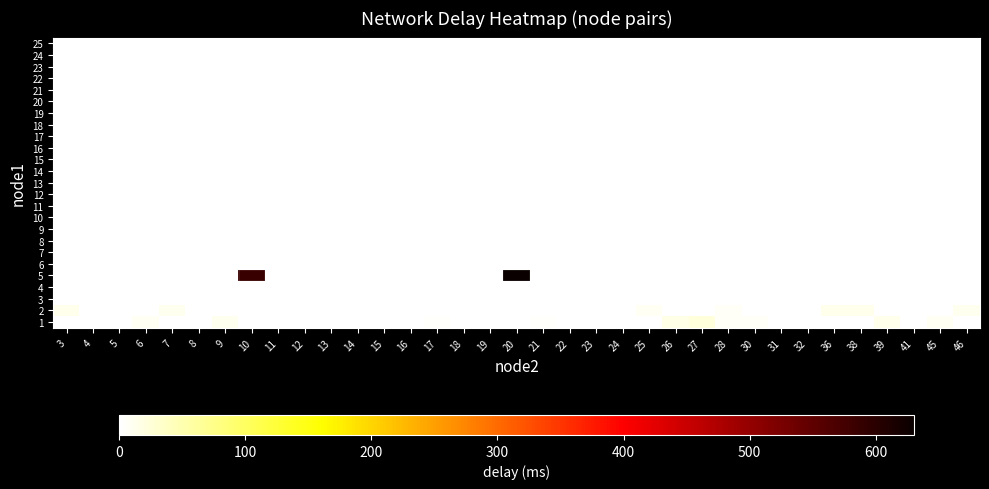

Reading right to left, list all the values displayed in this chart.

1: 46=0.0	45=9.0	41=2.1	39=14.0	38=0.0	36=0.0	32=0.0	31=0.0	30=5.4	28=6.4	27=22.9	26=15.8	25=0.0	24=1.5	23=0.0	22=2.4	21=3.5	20=0.0	19=0.0	18=0.0	17=3.4	16=0.0	15=0.0	14=0.6	13=1.8	12=0.0	11=0.0	10=0.0	9=10.1	8=0.0	7=0.0	6=8.5	5=0.0	4=0.0	3=0.8
2: 46=12.3	45=0.0	41=0.0	39=0.0	38=12.4	36=13.2	32=0.0	31=0.0	30=0.0	28=7.1	27=0.0	26=0.0	25=9.0	24=0.0	23=0.0	22=0.0	21=0.0	20=0.0	19=0.0	18=0.0	17=0.0	16=0.0	15=0.0	14=0.0	13=0.0	12=0.0	11=0.0	10=0.0	9=0.0	8=0.0	7=11.4	6=0.0	5=0.0	4=0.0	3=12.3
3: 46=0.0	45=0.0	41=0.0	39=0.0	38=0.0	36=0.0	32=0.0	31=0.0	30=0.0	28=0.0	27=0.0	26=0.0	25=0.0	24=0.0	23=0.6	22=0.0	21=0.0	20=0.0	19=0.0	18=0.0	17=0.0	16=0.0	15=0.0	14=0.0	13=0.0	12=0.0	11=0.0	10=0.0	9=0.0	8=0.0	7=0.0	6=0.0	5=0.0	4=0.0	3=0.0
4: 46=0.0	45=0.0	41=0.0	39=0.0	38=0.0	36=0.0	32=0.0	31=0.0	30=0.0	28=0.0	27=0.0	26=0.0	25=0.0	24=0.0	23=0.0	22=0.0	21=0.0	20=0.0	19=0.0	18=0.0	17=0.0	16=0.0	15=0.0	14=0.0	13=0.0	12=0.0	11=0.0	10=0.0	9=0.0	8=0.0	7=0.0	6=0.0	5=0.0	4=0.0	3=0.0
5: 46=0.0	45=0.0	41=0.0	39=0.0	38=0.0	36=0.0	32=0.0	31=0.0	30=0.0	28=0.0	27=0.0	26=0.0	25=0.0	24=0.0	23=0.0	22=0.0	21=0.0	20=630.4	19=0.0	18=0.0	17=0.0	16=0.0	15=0.0	14=0.0	13=0.0	12=0.0	11=0.0	10=584.0	9=0.0	8=0.0	7=0.0	6=0.0	5=0.0	4=0.0	3=0.0
6: 46=0.0	45=0.0	41=0.0	39=0.0	38=0.0	36=0.0	32=0.0	31=0.0	30=0.0	28=0.0	27=0.0	26=0.0	25=0.0	24=0.0	23=0.0	22=0.0	21=0.0	20=0.0	19=0.0	18=0.0	17=0.0	16=0.0	15=0.0	14=0.0	13=0.0	12=0.0	11=0.0	10=0.0	9=0.0	8=0.0	7=0.0	6=0.0	5=0.0	4=0.0	3=0.0
7: 46=0.0	45=0.0	41=0.0	39=0.0	38=0.0	36=0.0	32=0.0	31=0.0	30=0.0	28=0.0	27=0.0	26=0.0	25=0.0	24=0.0	23=0.0	22=0.0	21=0.0	20=0.0	19=0.0	18=0.0	17=0.0	16=0.0	15=0.0	14=0.0	13=0.0	12=0.0	11=0.0	10=0.0	9=0.0	8=0.0	7=0.0	6=0.0	5=0.0	4=0.0	3=0.0
8: 46=0.0	45=0.0	41=0.0	39=0.0	38=0.0	36=0.0	32=0.0	31=0.0	30=0.0	28=0.0	27=0.0	26=0.0	25=0.0	24=0.0	23=0.0	22=0.0	21=0.0	20=0.0	19=0.0	18=0.0	17=0.0	16=0.0	15=0.0	14=0.0	13=0.0	12=0.0	11=0.0	10=0.0	9=0.0	8=0.0	7=0.0	6=0.0	5=0.0	4=0.0	3=0.0
9: 46=0.0	45=0.0	41=0.0	39=0.0	38=0.0	36=0.0	32=0.0	31=0.0	30=0.0	28=0.0	27=0.0	26=0.0	25=0.0	24=0.0	23=0.0	22=0.0	21=0.0	20=0.0	19=0.0	18=0.0	17=0.0	16=0.0	15=0.0	14=0.0	13=0.0	12=0.0	11=0.0	10=0.0	9=0.0	8=0.0	7=0.0	6=0.0	5=0.0	4=0.0	3=0.0
10: 46=0.0	45=0.0	41=0.0	39=0.0	38=0.0	36=0.0	32=0.0	31=0.0	30=0.0	28=0.0	27=0.0	26=0.0	25=0.0	24=0.0	23=0.0	22=0.0	21=0.0	20=0.0	19=0.0	18=0.0	17=0.0	16=0.0	15=0.0	14=0.0	13=0.0	12=0.0	11=0.0	10=0.0	9=0.0	8=0.0	7=0.0	6=0.0	5=0.0	4=0.0	3=0.0
11: 46=0.0	45=0.0	41=0.0	39=0.0	38=0.0	36=0.0	32=0.0	31=0.0	30=0.0	28=0.0	27=0.0	26=0.0	25=0.0	24=0.0	23=0.0	22=0.0	21=0.0	20=0.0	19=0.0	18=0.0	17=0.0	16=0.0	15=0.0	14=0.0	13=0.0	12=0.0	11=0.0	10=0.0	9=0.0	8=0.0	7=0.0	6=0.0	5=0.0	4=0.0	3=0.0
12: 46=0.0	45=0.0	41=0.0	39=0.0	38=0.0	36=0.0	32=0.0	31=0.0	30=0.0	28=0.0	27=0.0	26=0.0	25=0.0	24=0.0	23=0.0	22=0.0	21=0.0	20=0.0	19=0.0	18=0.0	17=0.0	16=0.0	15=0.0	14=0.0	13=0.0	12=0.0	11=0.0	10=0.0	9=0.0	8=0.0	7=0.0	6=0.0	5=0.0	4=0.0	3=0.0
13: 46=0.0	45=0.0	41=0.0	39=0.0	38=0.0	36=0.0	32=0.0	31=0.0	30=0.0	28=0.0	27=0.0	26=0.0	25=0.0	24=0.0	23=0.0	22=0.0	21=0.0	20=0.0	19=0.0	18=0.0	17=0.0	16=0.0	15=0.0	14=0.0	13=0.0	12=0.0	11=0.0	10=0.0	9=0.0	8=0.0	7=0.0	6=0.0	5=0.0	4=0.0	3=0.0
14: 46=0.0	45=0.0	41=0.0	39=0.0	38=0.0	36=0.0	32=0.0	31=0.0	30=0.0	28=0.0	27=0.0	26=0.0	25=0.0	24=0.0	23=0.0	22=0.0	21=0.0	20=0.0	19=0.0	18=0.0	17=0.0	16=0.0	15=0.0	14=0.0	13=0.0	12=0.0	11=0.0	10=0.0	9=0.0	8=0.0	7=0.0	6=0.0	5=0.0	4=0.0	3=0.0
15: 46=0.0	45=0.0	41=0.0	39=0.0	38=0.0	36=0.0	32=0.0	31=0.0	30=0.0	28=0.0	27=0.0	26=0.0	25=0.0	24=0.0	23=0.0	22=0.0	21=0.0	20=0.0	19=0.0	18=0.0	17=0.0	16=0.0	15=0.0	14=0.0	13=0.0	12=0.0	11=0.0	10=0.0	9=0.0	8=0.0	7=0.0	6=0.0	5=0.0	4=0.0	3=0.0
16: 46=0.0	45=0.0	41=0.0	39=0.0	38=0.0	36=0.0	32=0.0	31=0.0	30=0.0	28=0.0	27=0.0	26=0.0	25=0.0	24=0.0	23=0.0	22=0.0	21=0.0	20=0.0	19=0.0	18=0.0	17=0.0	16=0.0	15=0.0	14=0.0	13=0.0	12=0.0	11=0.0	10=0.0	9=0.0	8=0.0	7=0.0	6=0.0	5=0.0	4=0.0	3=0.0
17: 46=0.0	45=0.0	41=0.0	39=0.0	38=0.0	36=0.0	32=0.0	31=0.0	30=0.0	28=0.0	27=0.0	26=0.0	25=0.0	24=0.0	23=0.0	22=0.0	21=0.0	20=0.0	19=0.0	18=0.0	17=0.0	16=0.0	15=0.0	14=0.0	13=0.0	12=0.0	11=0.0	10=0.0	9=0.0	8=0.0	7=0.0	6=0.0	5=0.0	4=0.0	3=0.0
18: 46=0.0	45=0.0	41=0.0	39=0.0	38=0.0	36=0.0	32=0.0	31=0.0	30=0.0	28=0.0	27=0.0	26=0.0	25=0.0	24=0.0	23=0.0	22=0.0	21=0.0	20=0.0	19=0.0	18=0.0	17=0.0	16=0.0	15=0.0	14=0.0	13=0.0	12=0.0	11=0.0	10=0.0	9=0.0	8=0.0	7=0.0	6=0.0	5=0.0	4=0.0	3=0.0
19: 46=0.0	45=0.0	41=0.0	39=0.0	38=0.0	36=0.0	32=0.0	31=0.0	30=0.0	28=0.0	27=0.0	26=0.0	25=0.0	24=0.0	23=0.0	22=0.0	21=0.0	20=0.0	19=0.0	18=0.0	17=0.0	16=0.0	15=0.0	14=0.0	13=0.0	12=0.0	11=0.0	10=0.0	9=0.0	8=0.0	7=0.0	6=0.0	5=0.0	4=0.0	3=0.0
20: 46=0.0	45=0.0	41=0.0	39=0.0	38=0.0	36=0.0	32=0.0	31=0.0	30=0.0	28=0.0	27=0.0	26=0.0	25=0.0	24=0.0	23=0.0	22=0.0	21=0.0	20=0.0	19=0.0	18=0.0	17=0.0	16=0.0	15=0.0	14=0.0	13=0.0	12=0.0	11=0.0	10=0.0	9=0.0	8=0.0	7=0.0	6=0.0	5=0.0	4=0.0	3=0.0
21: 46=0.0	45=0.0	41=0.0	39=0.0	38=0.0	36=0.0	32=0.0	31=0.0	30=0.0	28=0.0	27=0.0	26=0.0	25=0.0	24=0.0	23=0.0	22=0.0	21=0.0	20=0.0	19=0.0	18=0.0	17=0.0	16=0.0	15=0.0	14=0.0	13=0.0	12=0.0	11=0.0	10=0.0	9=0.0	8=0.0	7=0.0	6=0.0	5=0.0	4=0.0	3=0.0
22: 46=0.0	45=0.0	41=0.0	39=0.0	38=0.0	36=0.0	32=0.0	31=0.0	30=0.0	28=0.0	27=0.0	26=0.0	25=0.0	24=0.0	23=0.0	22=0.0	21=0.0	20=0.0	19=0.0	18=0.0	17=0.0	16=0.0	15=0.0	14=0.0	13=0.0	12=0.0	11=0.0	10=0.0	9=0.0	8=0.0	7=0.0	6=0.0	5=0.0	4=0.0	3=0.0
23: 46=0.0	45=0.0	41=0.0	39=0.0	38=0.0	36=0.0	32=0.0	31=0.0	30=0.0	28=0.0	27=0.0	26=0.0	25=0.0	24=0.0	23=0.0	22=0.0	21=0.0	20=0.0	19=0.0	18=0.0	17=0.0	16=0.0	15=0.0	14=0.0	13=0.0	12=0.0	11=0.0	10=0.0	9=0.0	8=0.0	7=0.0	6=0.0	5=0.0	4=0.0	3=0.0
24: 46=0.0	45=0.0	41=0.0	39=0.0	38=0.0	36=0.0	32=0.0	31=0.0	30=0.0	28=0.0	27=0.0	26=0.0	25=0.0	24=0.0	23=0.0	22=0.0	21=0.0	20=0.0	19=0.0	18=0.0	17=0.0	16=0.0	15=0.0	14=0.0	13=0.0	12=0.0	11=0.0	10=0.0	9=0.0	8=0.0	7=0.0	6=0.0	5=0.0	4=0.0	3=0.0
25: 46=0.0	45=0.0	41=0.0	39=0.0	38=0.0	36=0.0	32=0.0	31=0.0	30=0.0	28=0.0	27=0.0	26=0.0	25=0.0	24=0.0	23=0.0	22=0.0	21=0.0	20=0.0	19=0.0	18=0.0	17=0.0	16=0.0	15=0.0	14=0.0	13=0.0	12=0.0	11=0.0	10=0.0	9=0.0	8=0.0	7=0.0	6=0.0	5=0.0	4=0.0	3=0.0